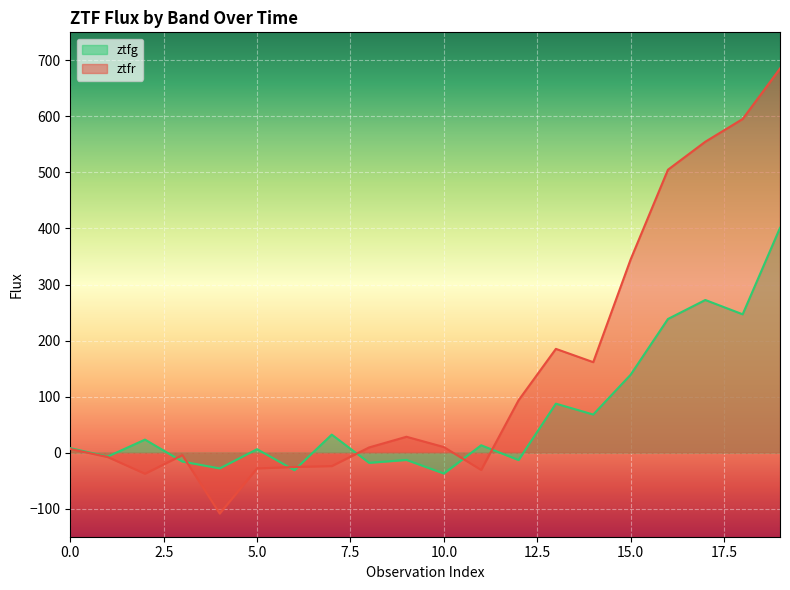

True or false: ztfr and ztfg intersect in this chart.

True